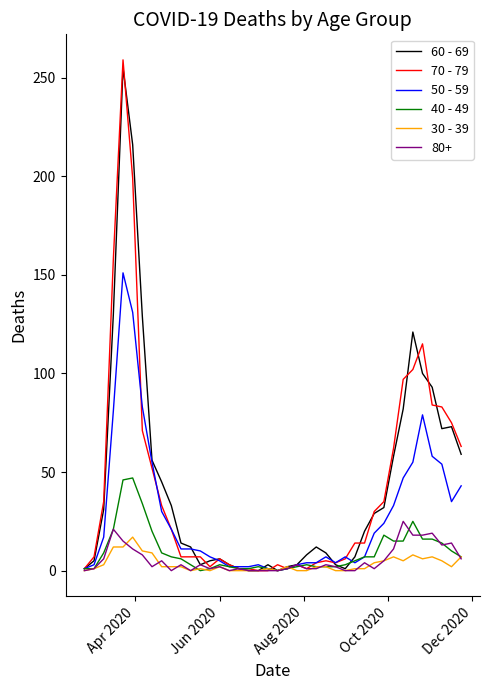

Count the number of data series in this chart.

6